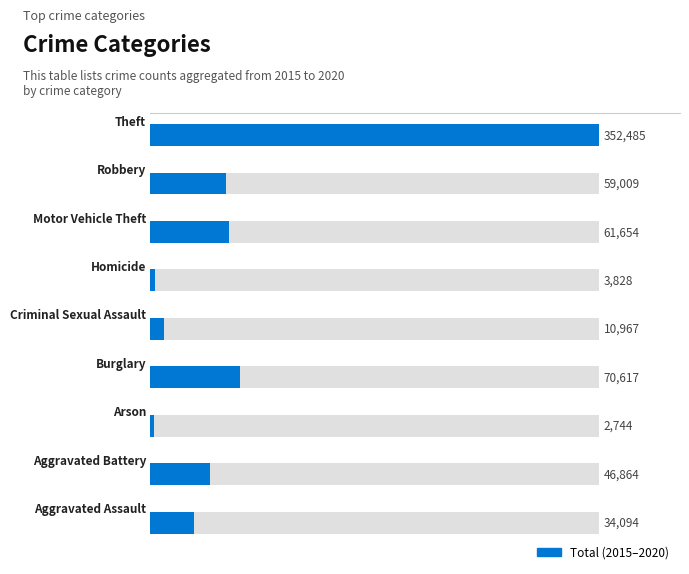

The chart shows a value of 25077 at 150000. True or false?

False